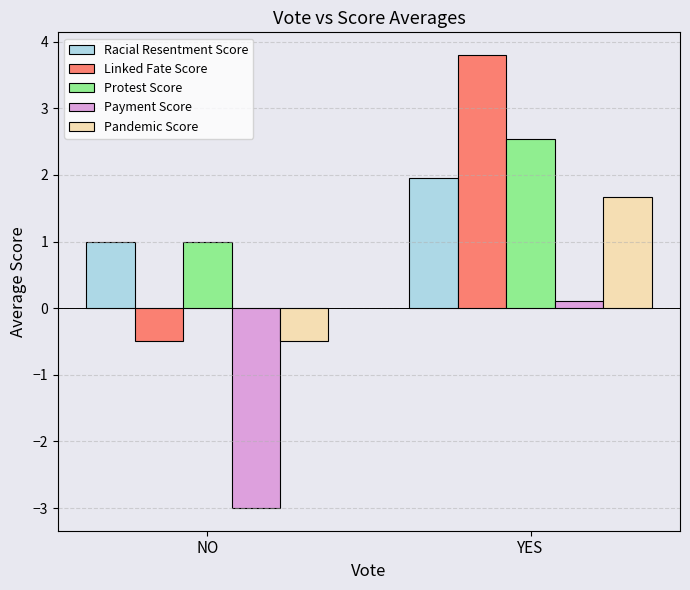

Is the value of Payment Score at YES greater than the value of Pandemic Score at NO?

Yes